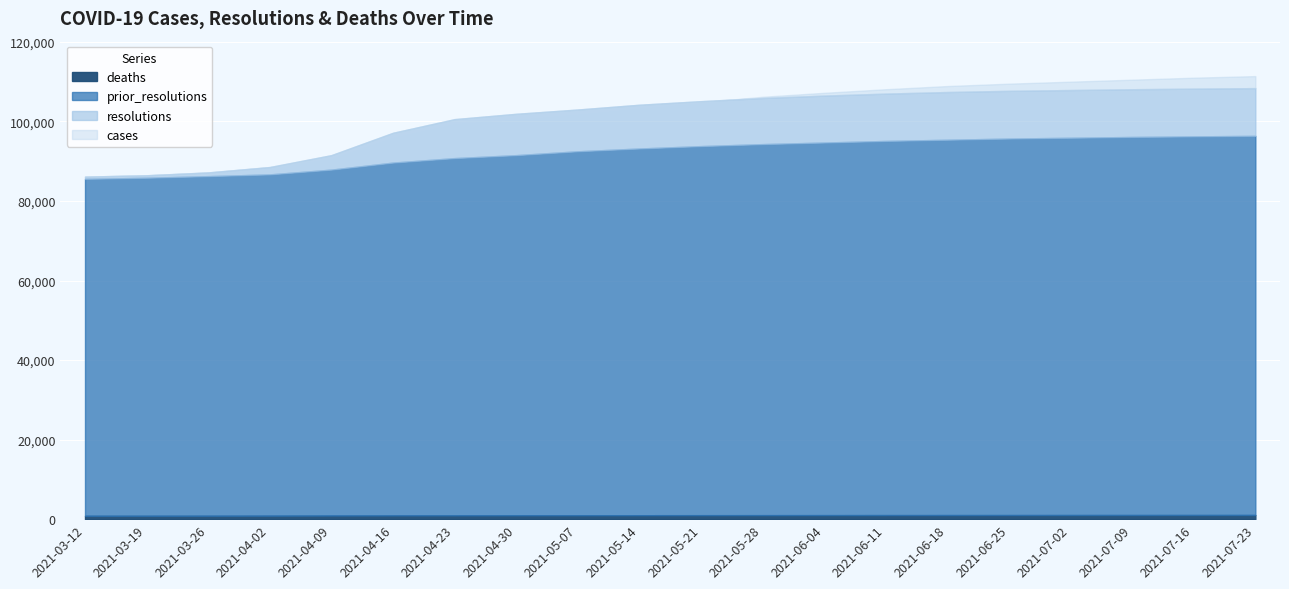

Count the number of categories in the chart.

20